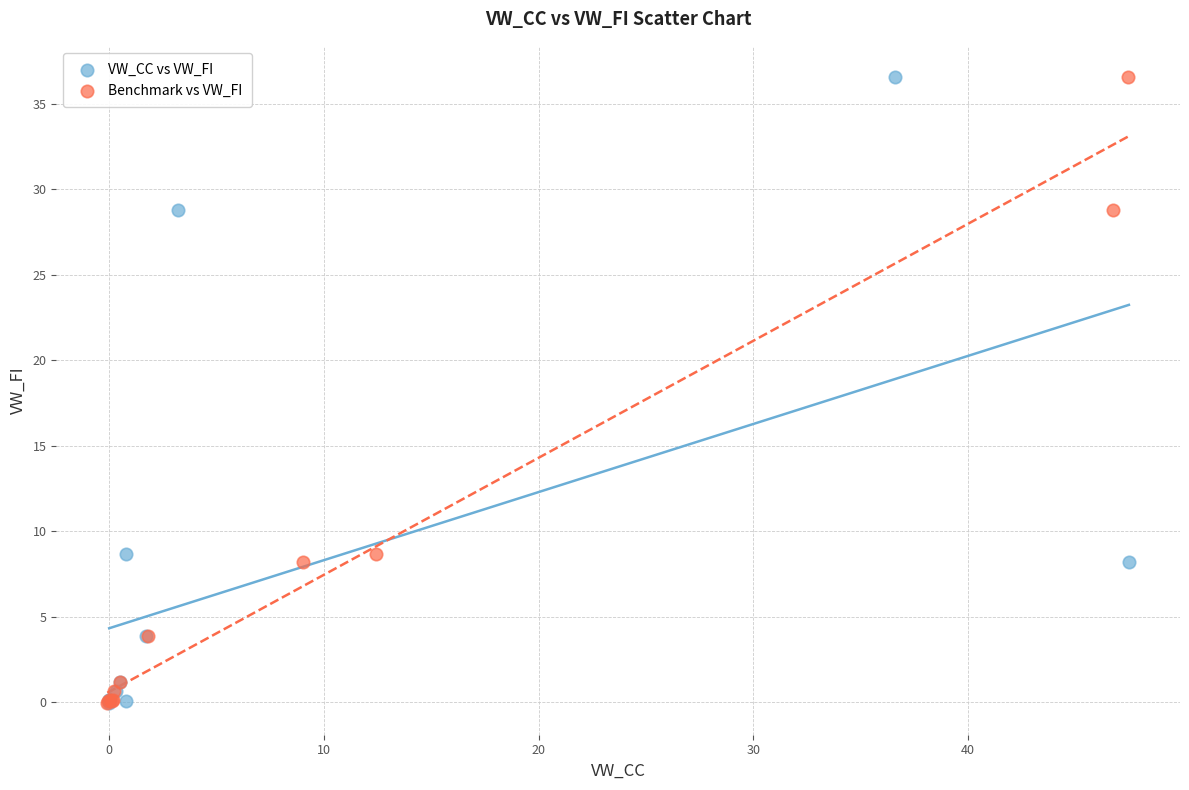

What are all the series names shown in the legend?

VW_CC vs VW_FI, Benchmark vs VW_FI